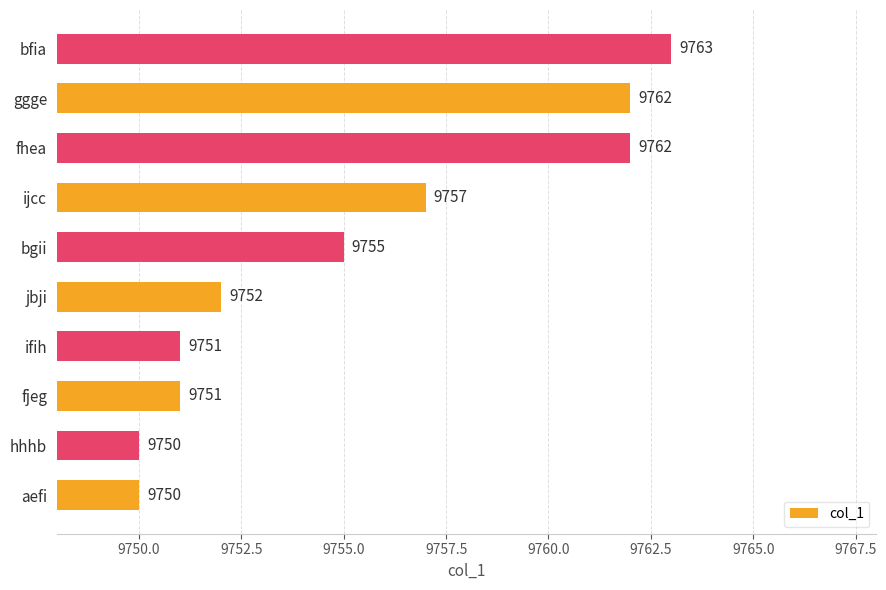

Reading top to bottom, transcribe all the data shown in this chart.

9763	9762	9762	9757	9755	9752	9751	9751	9750	9750